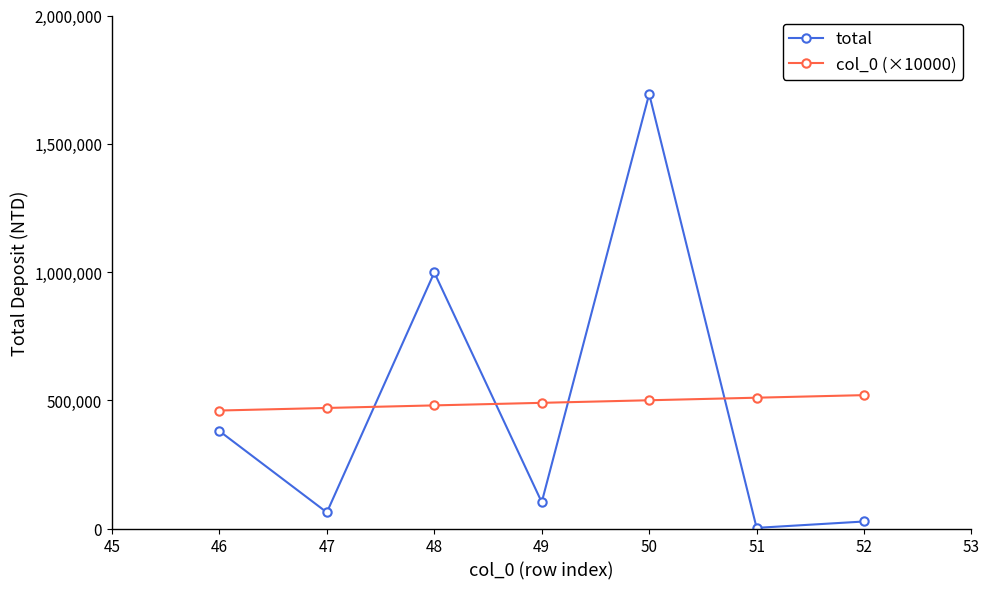

Which label corresponds to the smallest value in the chart?

51